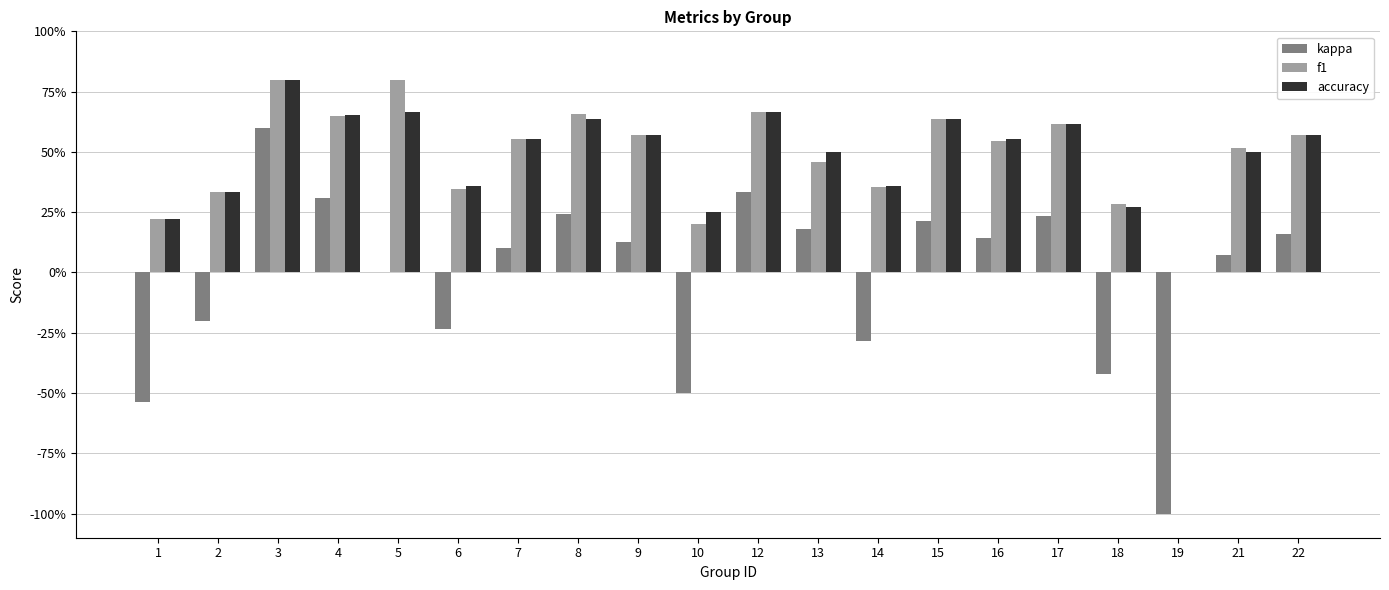

What are all the series names shown in the legend?

kappa, f1, accuracy